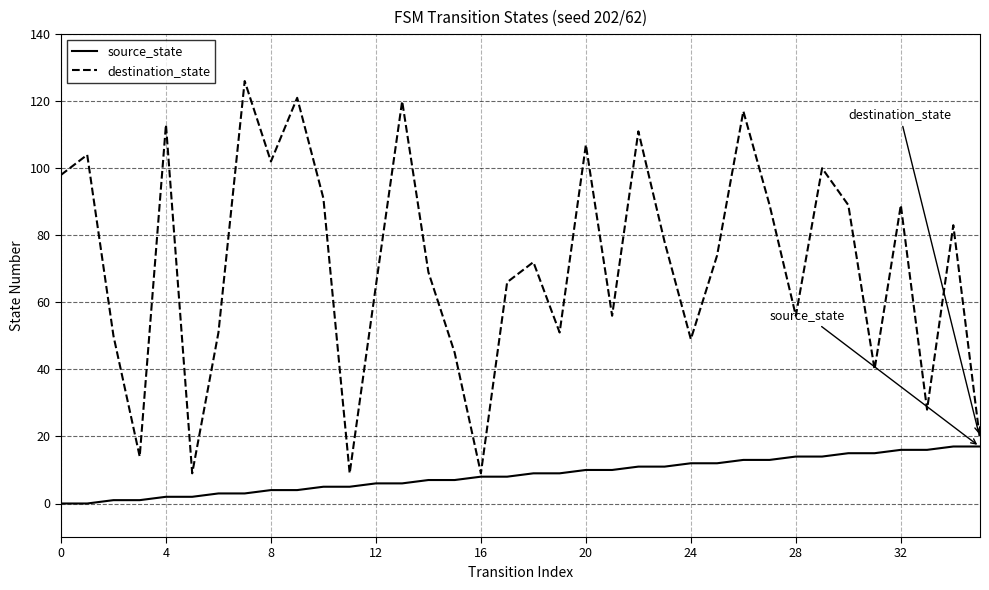

Rank the series by their average value, from highest to lowest.

destination_state, source_state